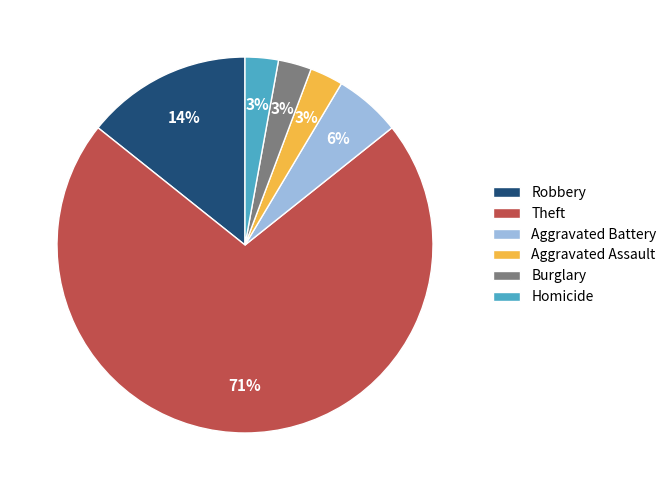

To the nearest percent, what is the average slice percentage?

17%